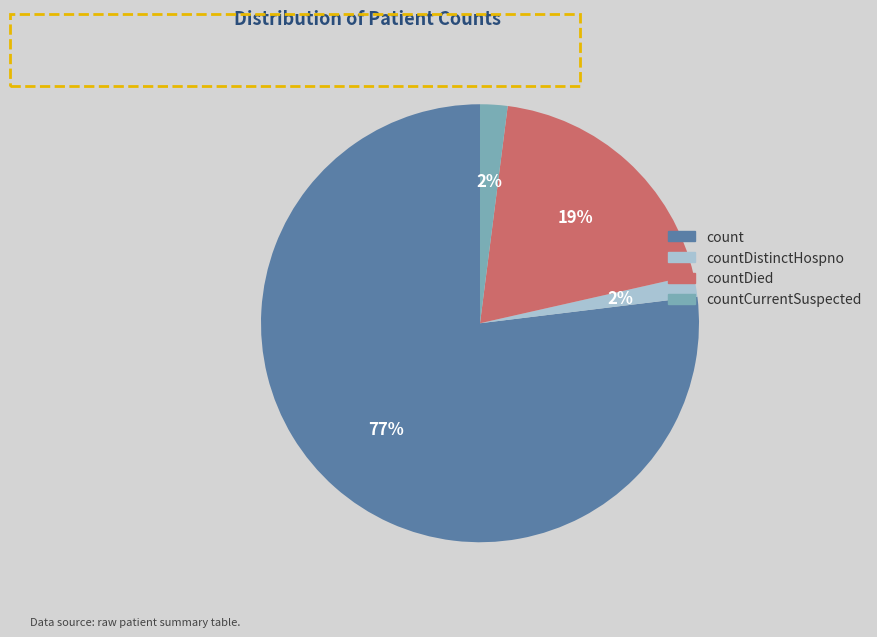

Is there a majority slice in this chart?

Yes